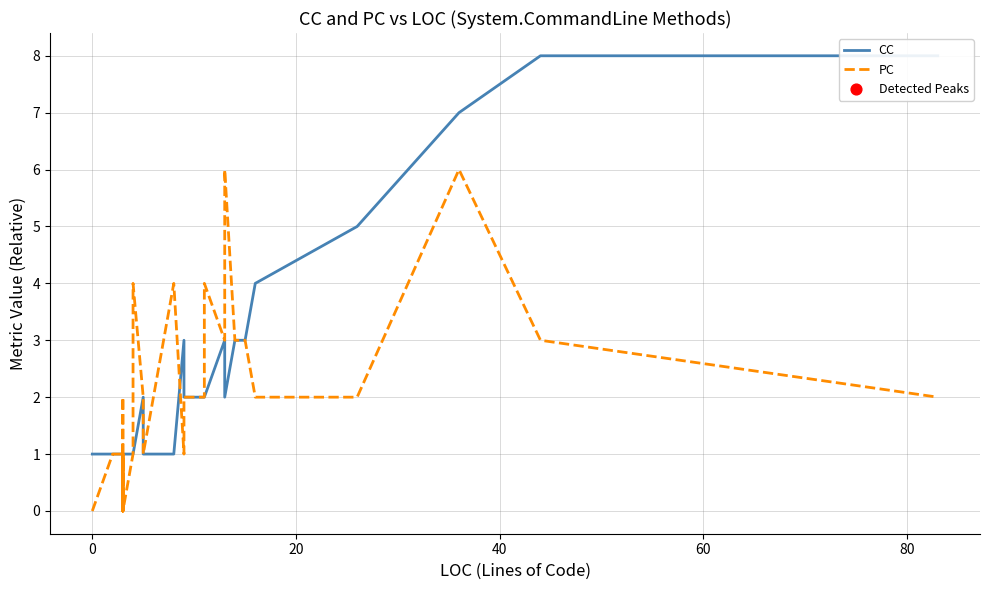

Which series contains the lowest Y value?

PC